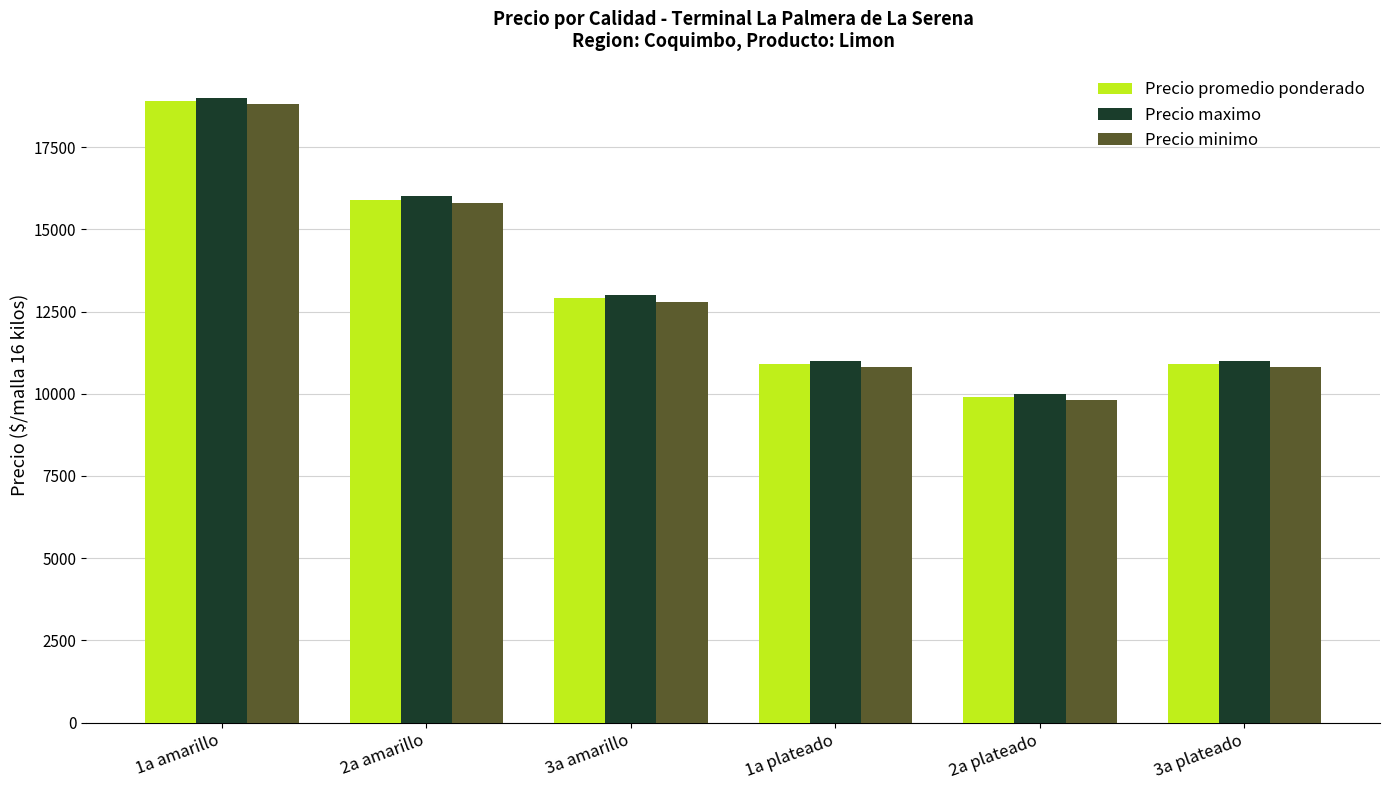

What is the maximum value shown in the chart?

19000